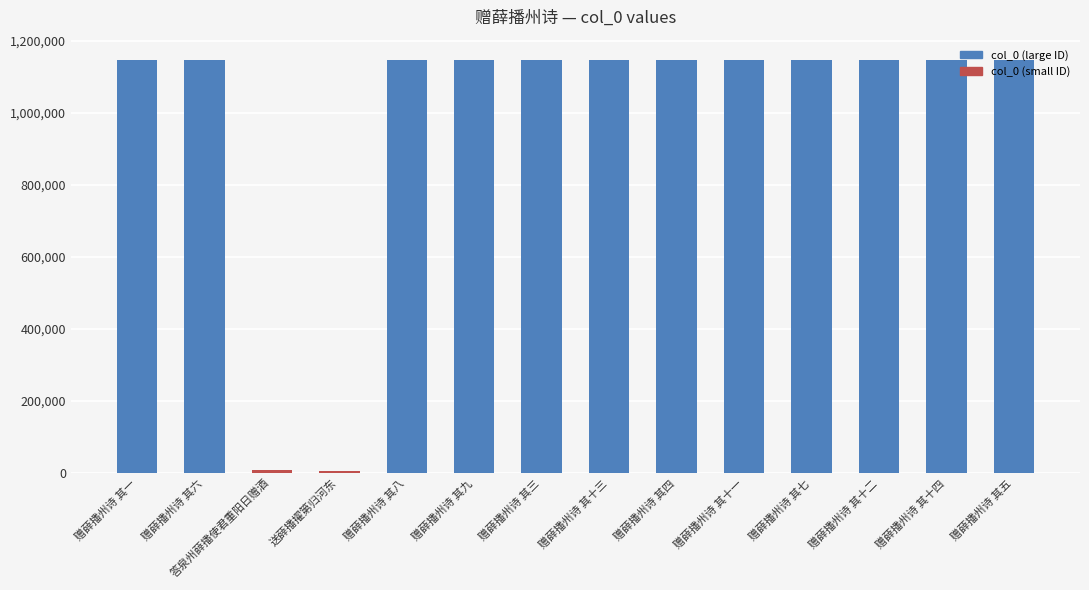

Read the value at 赠薛播州诗 其四.

1145555